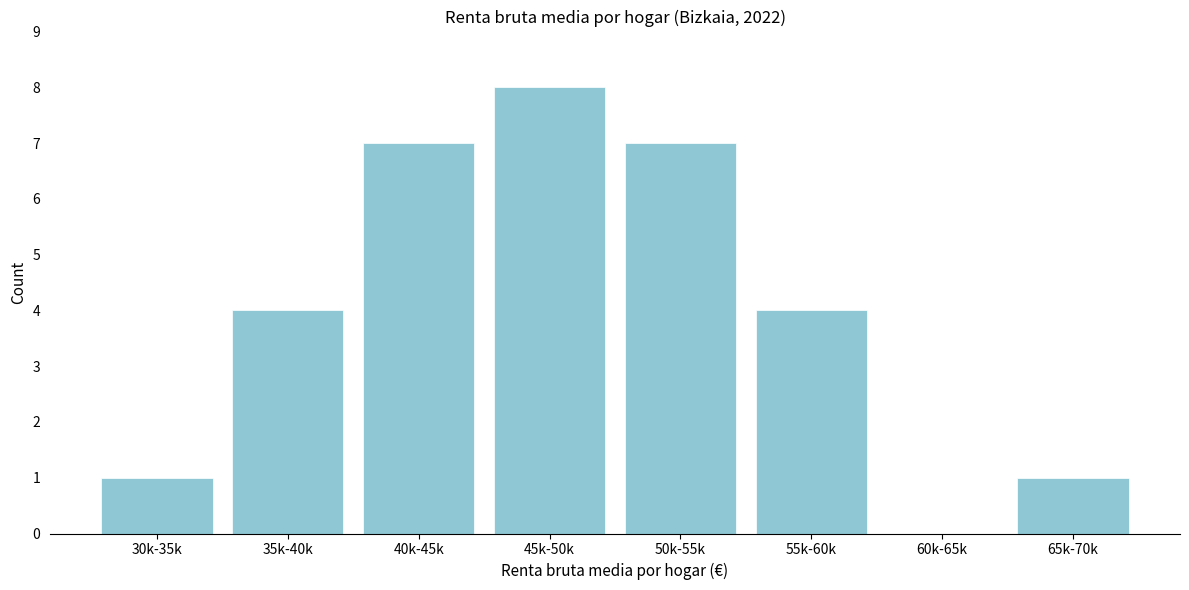

Reading right to left, list all the values displayed in this chart.

65k-70k=1	60k-65k=0	55k-60k=4	50k-55k=7	45k-50k=8	40k-45k=7	35k-40k=4	30k-35k=1